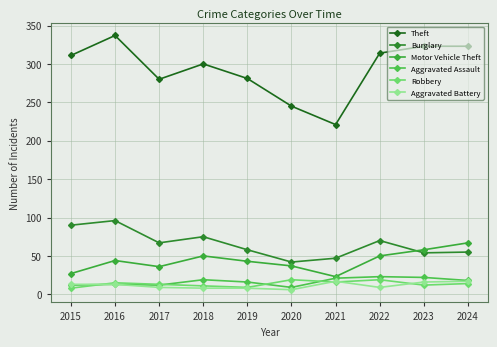

Rank the series by their maximum value, from highest to lowest.

Theft, Burglary, Motor Vehicle Theft, Aggravated Assault, Robbery, Aggravated Battery